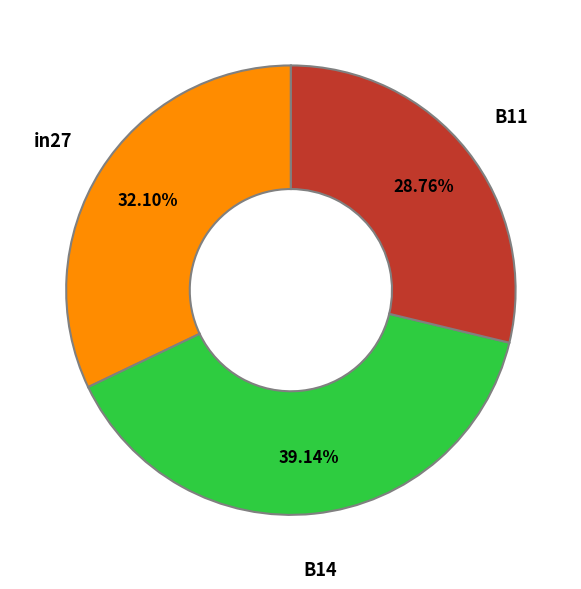

Rank the categories by value from lowest to highest.

B11, in27, B14